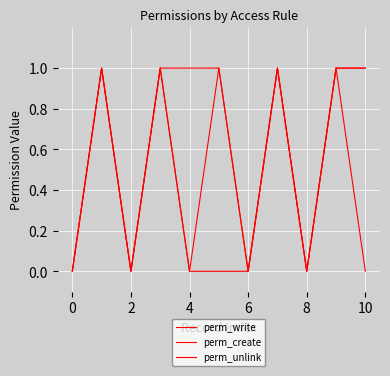

Which series has the largest range (max minus min)?

perm_write